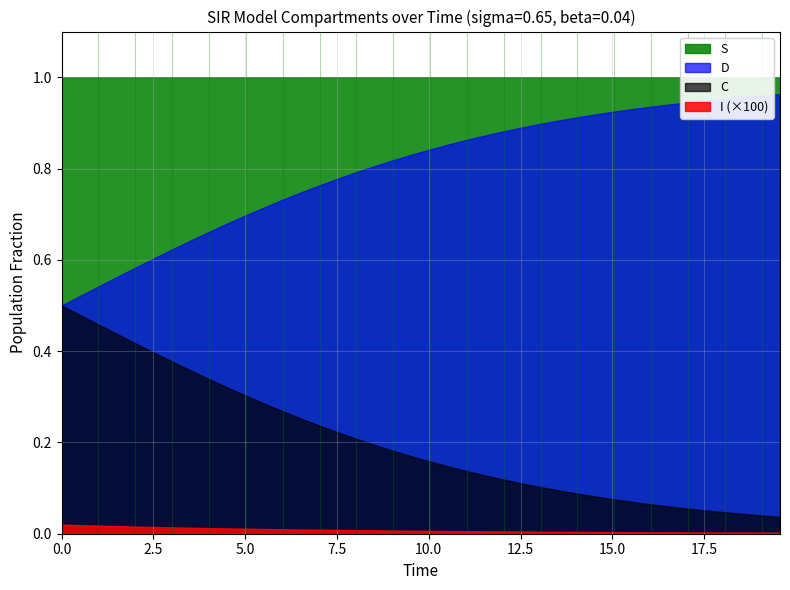

True or false: I and C cross at least once.

False